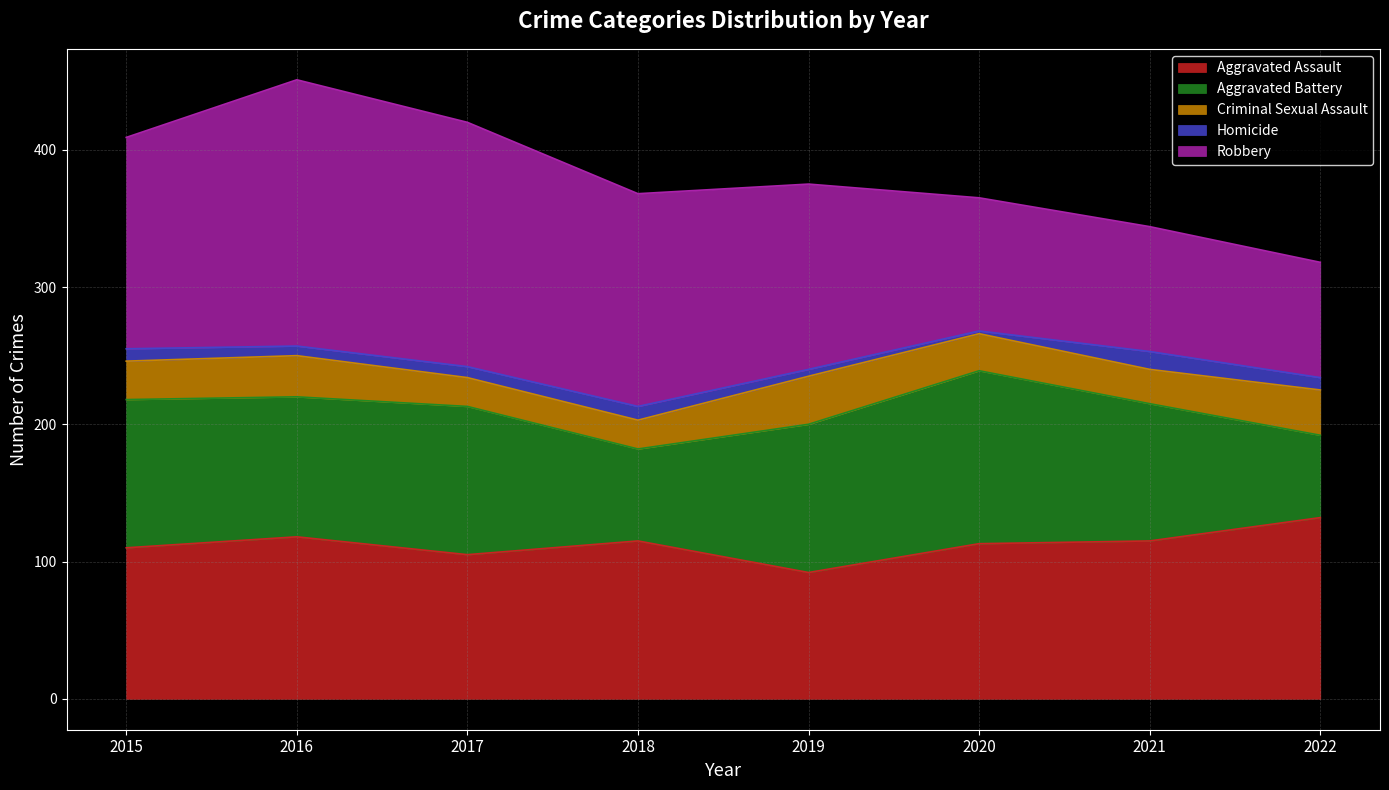

What is the average value of the Criminal Sexual Assault series?

28